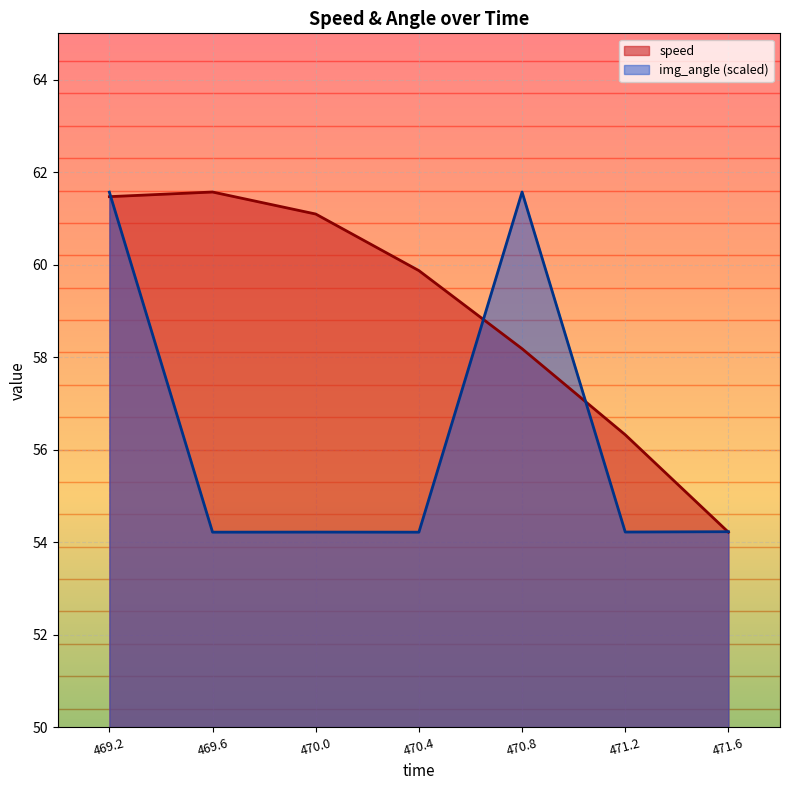

Does the chart display data point markers on the line(s)?

No